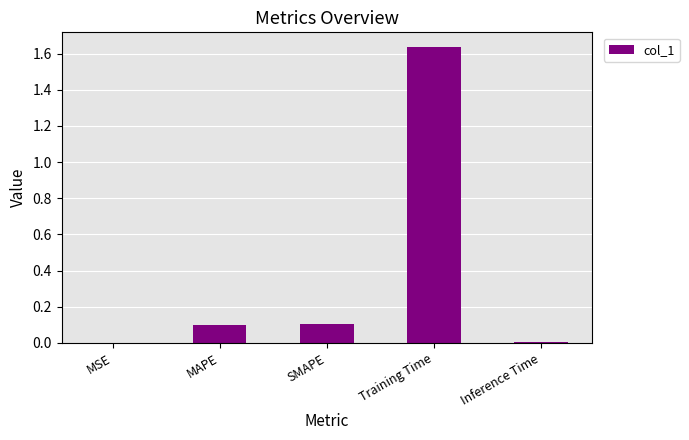

Are the bars horizontal?

No